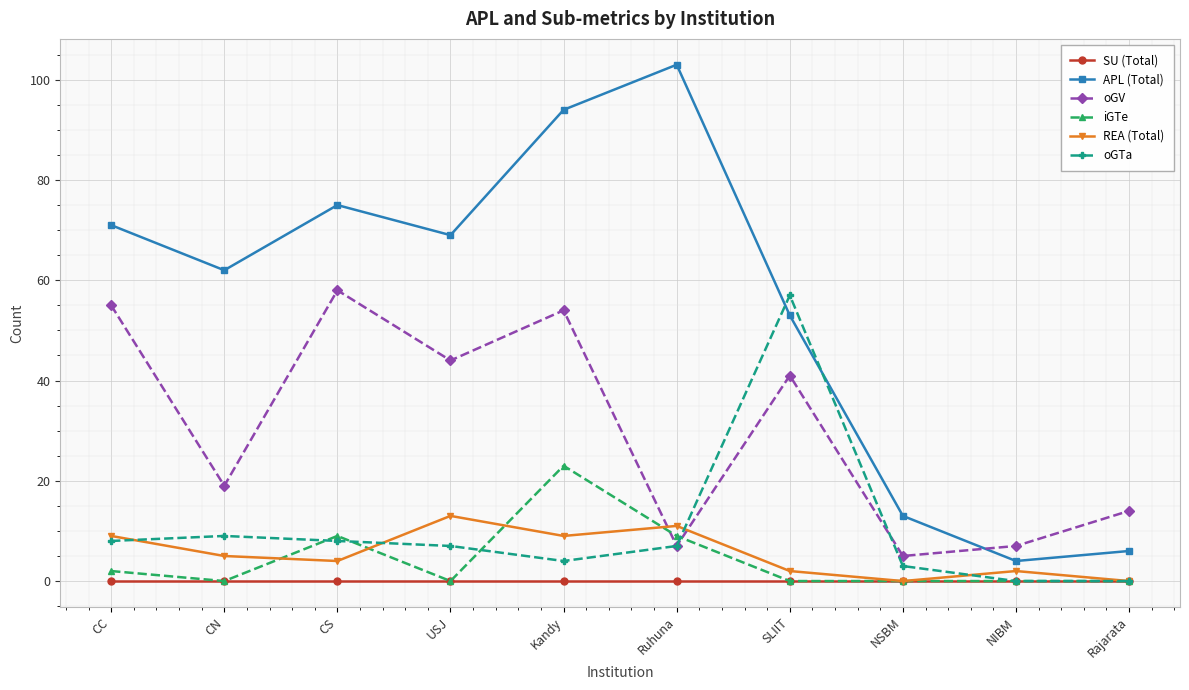

At which category does iGTe reach its first local peak?

CS